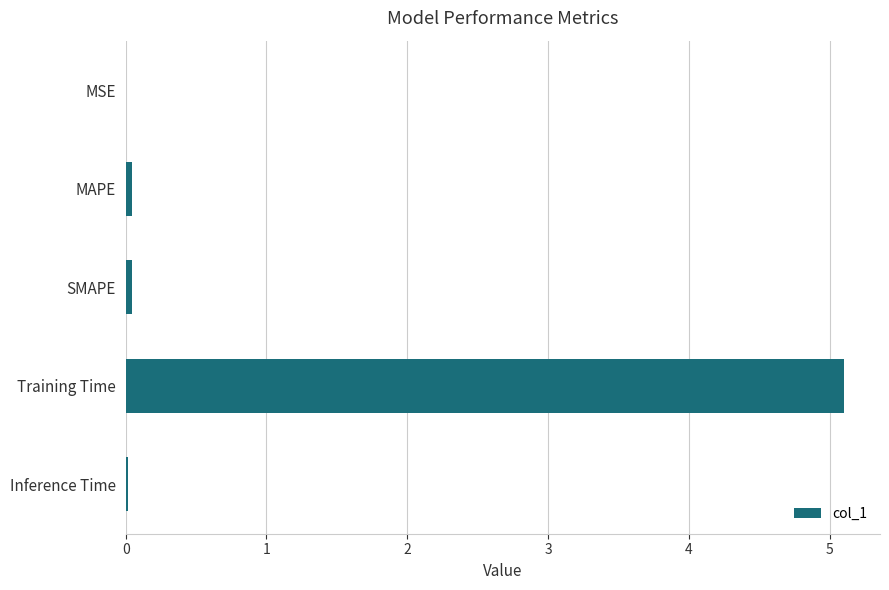

The value at MSE is 0.0. True or false?

True